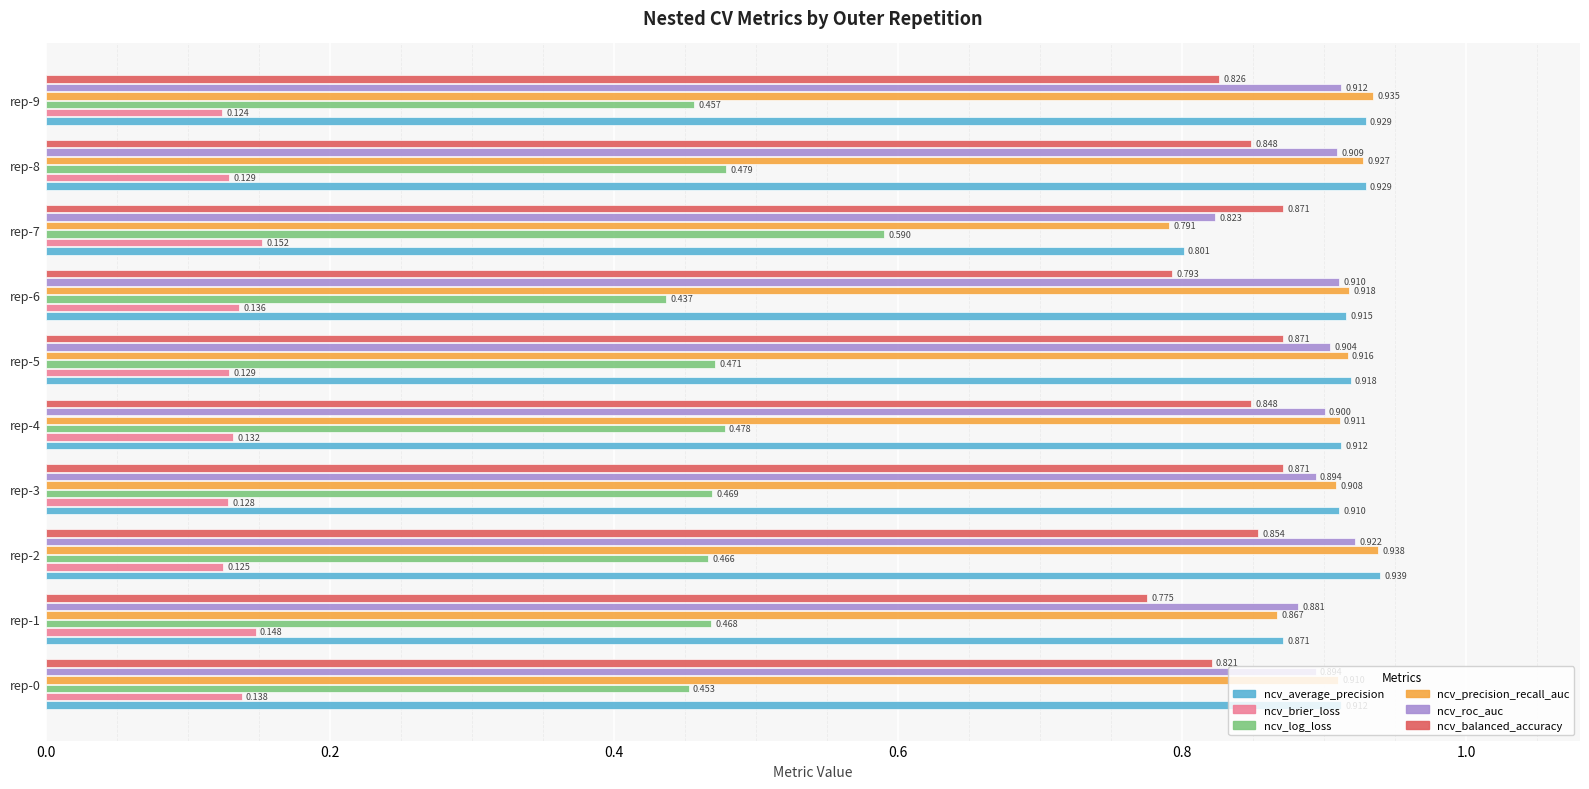

List the series in order of their peak value, highest first.

ncv_average_precision, ncv_precision_recall_auc, ncv_roc_auc, ncv_balanced_accuracy, ncv_log_loss, ncv_brier_loss